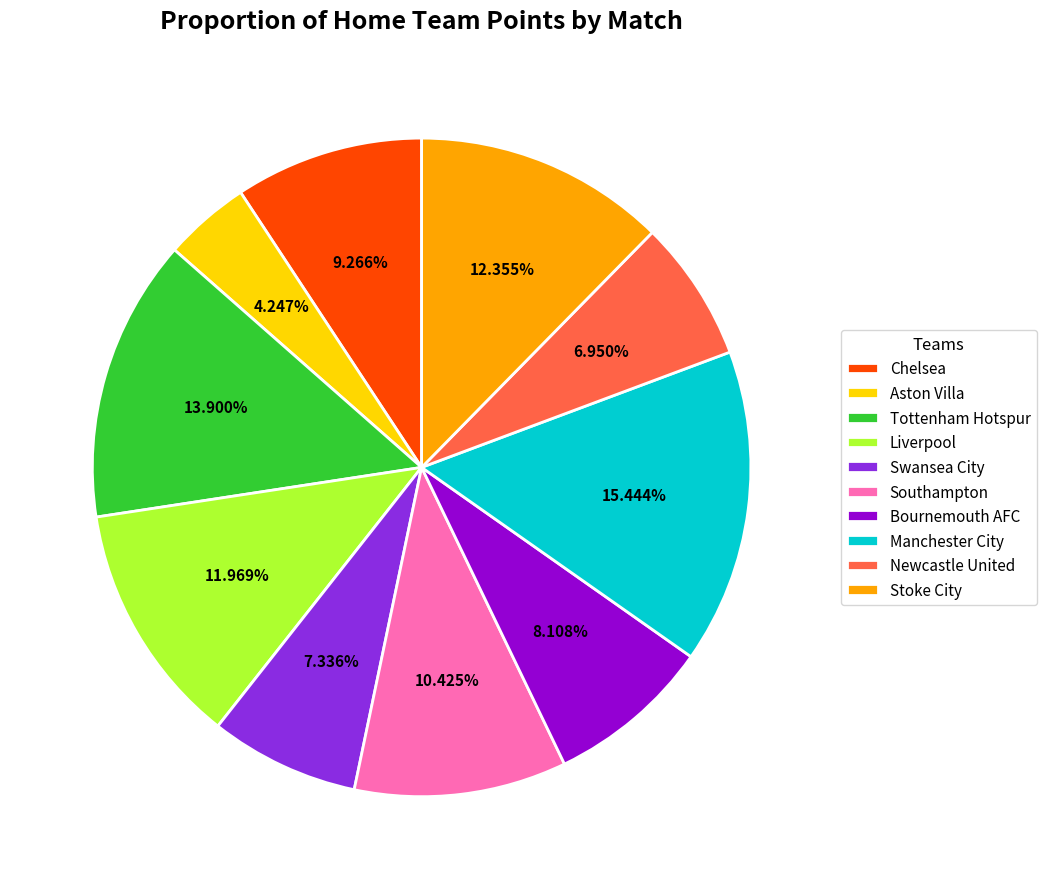

What is the smallest slice in the pie chart?

Aston Villa